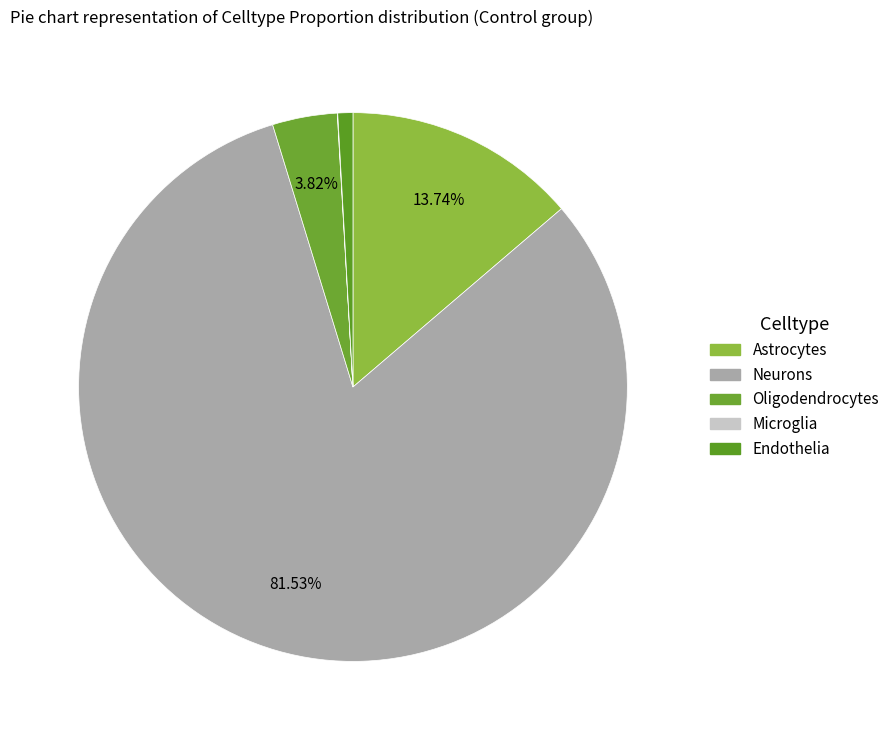

What portion of the pie excludes Endothelia?

99.1%